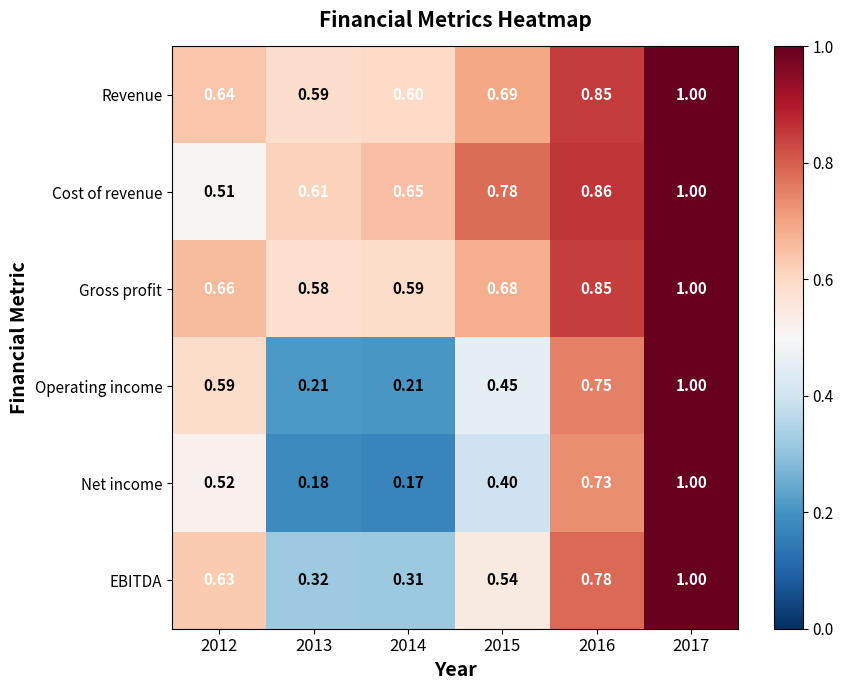

At which category does the chart reach its peak across all series?

2017